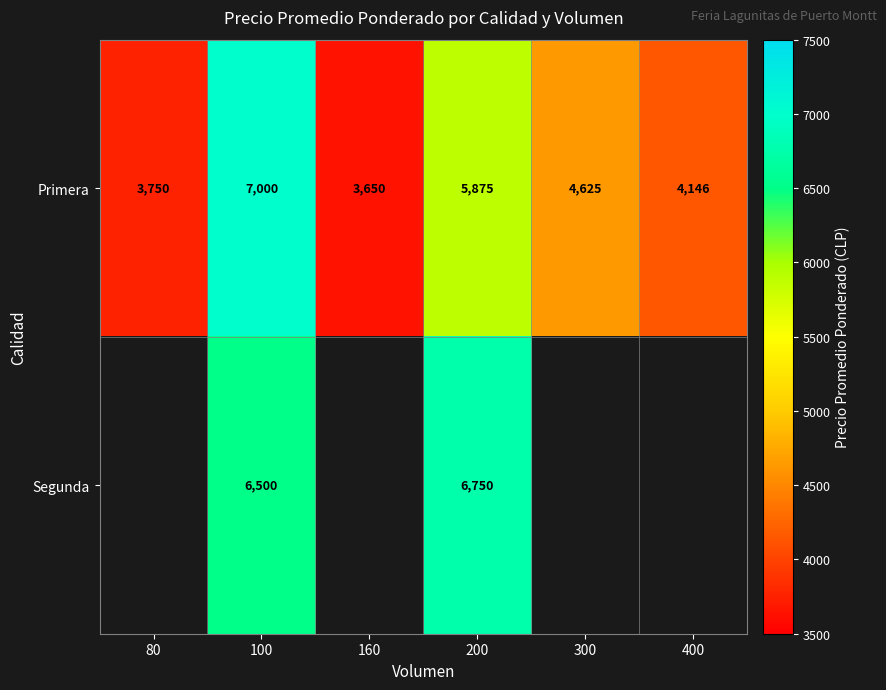

Which category has the highest value in the Primera series?

100